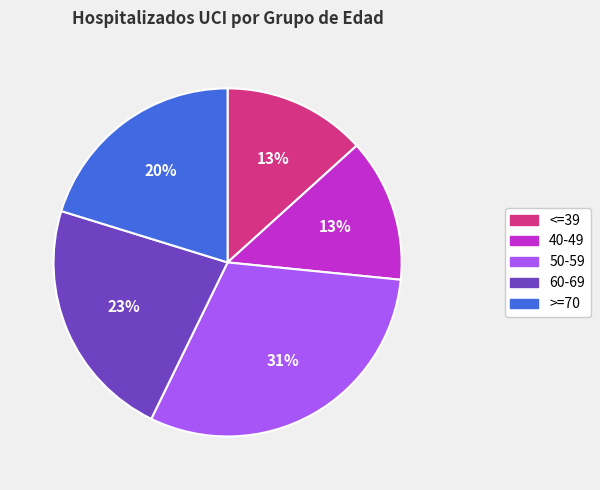

Which has a higher value, 40-49 or 60-69?

60-69